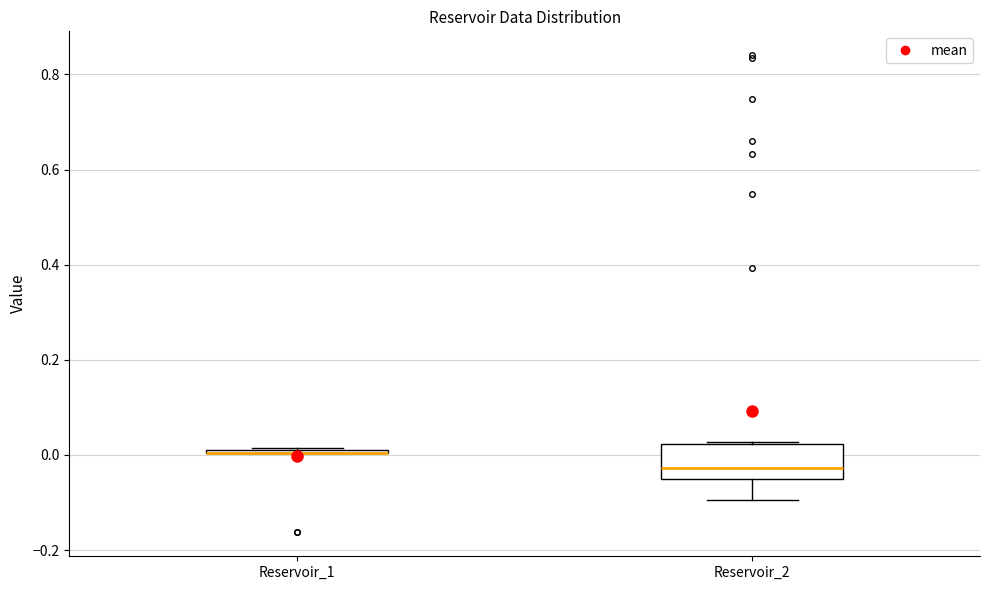

Which box is the tallest, from its lower edge to its upper edge?

Reservoir_2